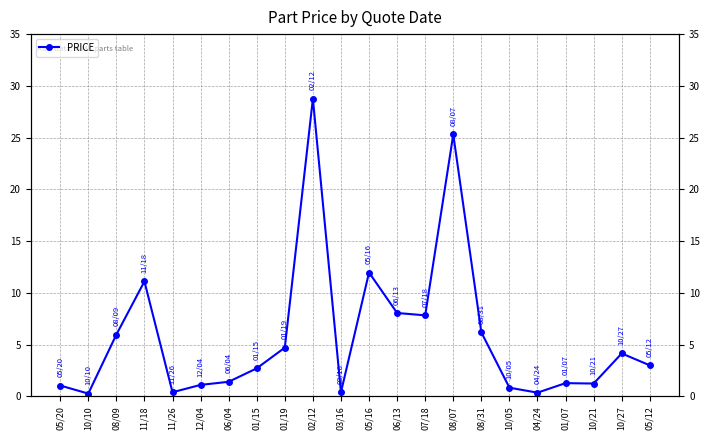

Between 11/18 and 10/10, which is larger?

11/18